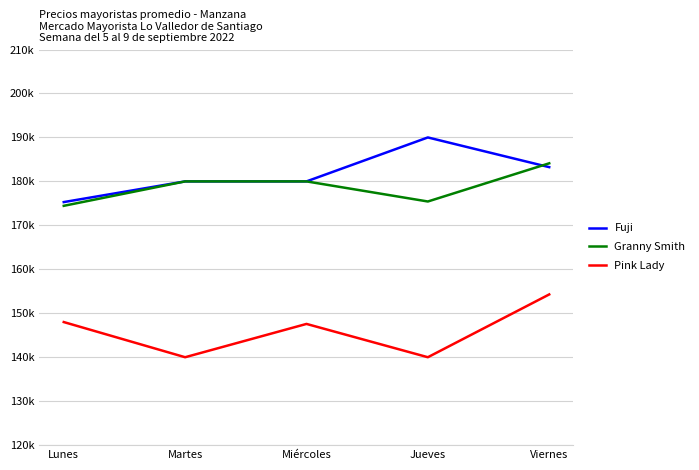

True or false: Fuji has more than 1 interior local peaks.

False